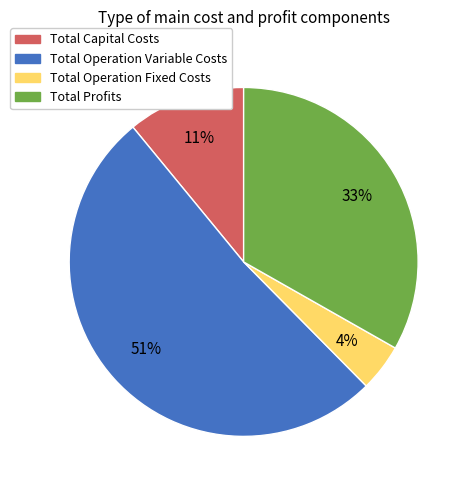

Which category accounts for the majority?

Total Operation Variable Costs